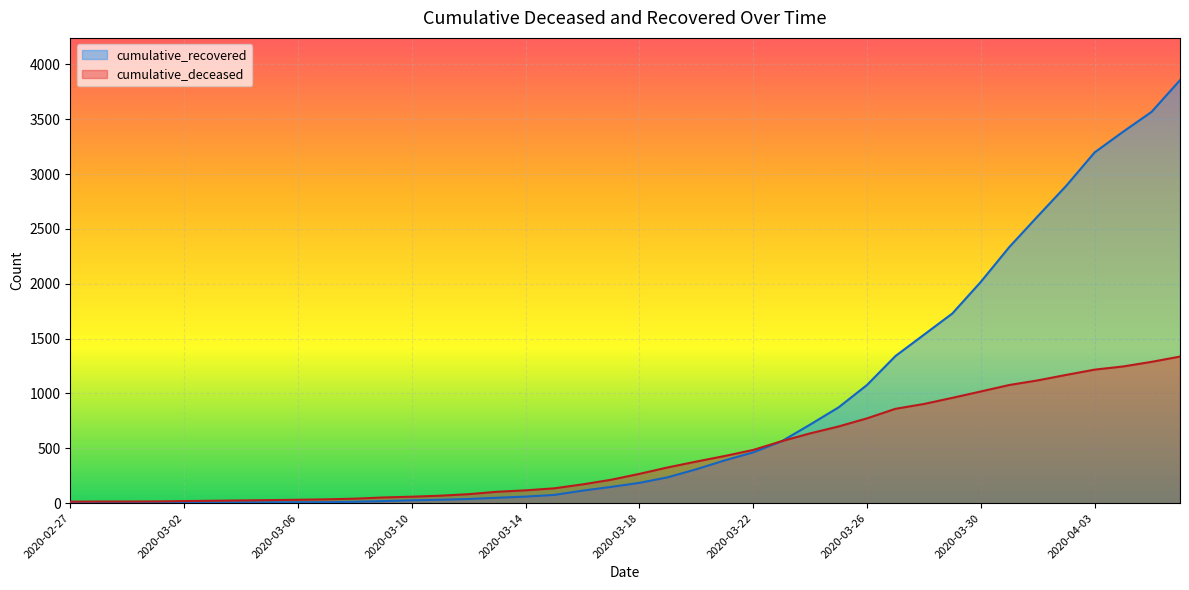

Where does the cumulative_recovered series first go above 185?

2020-03-19